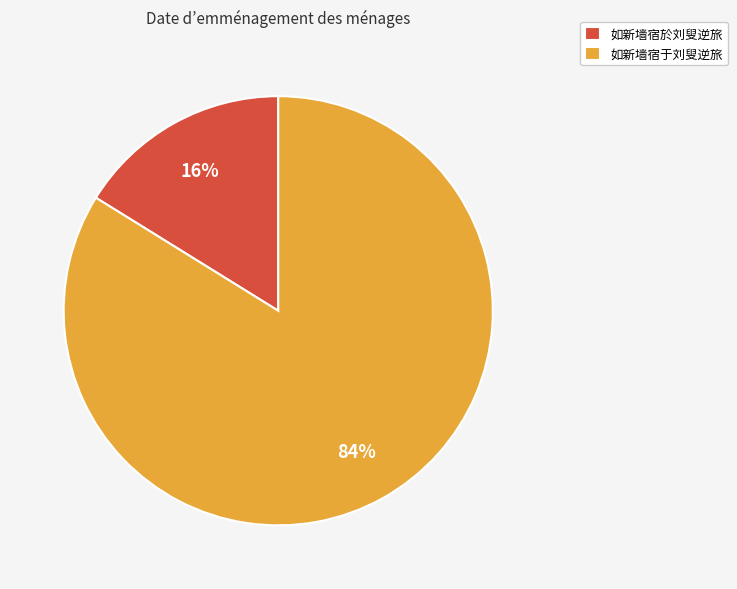

How many segments does this pie chart have?

2